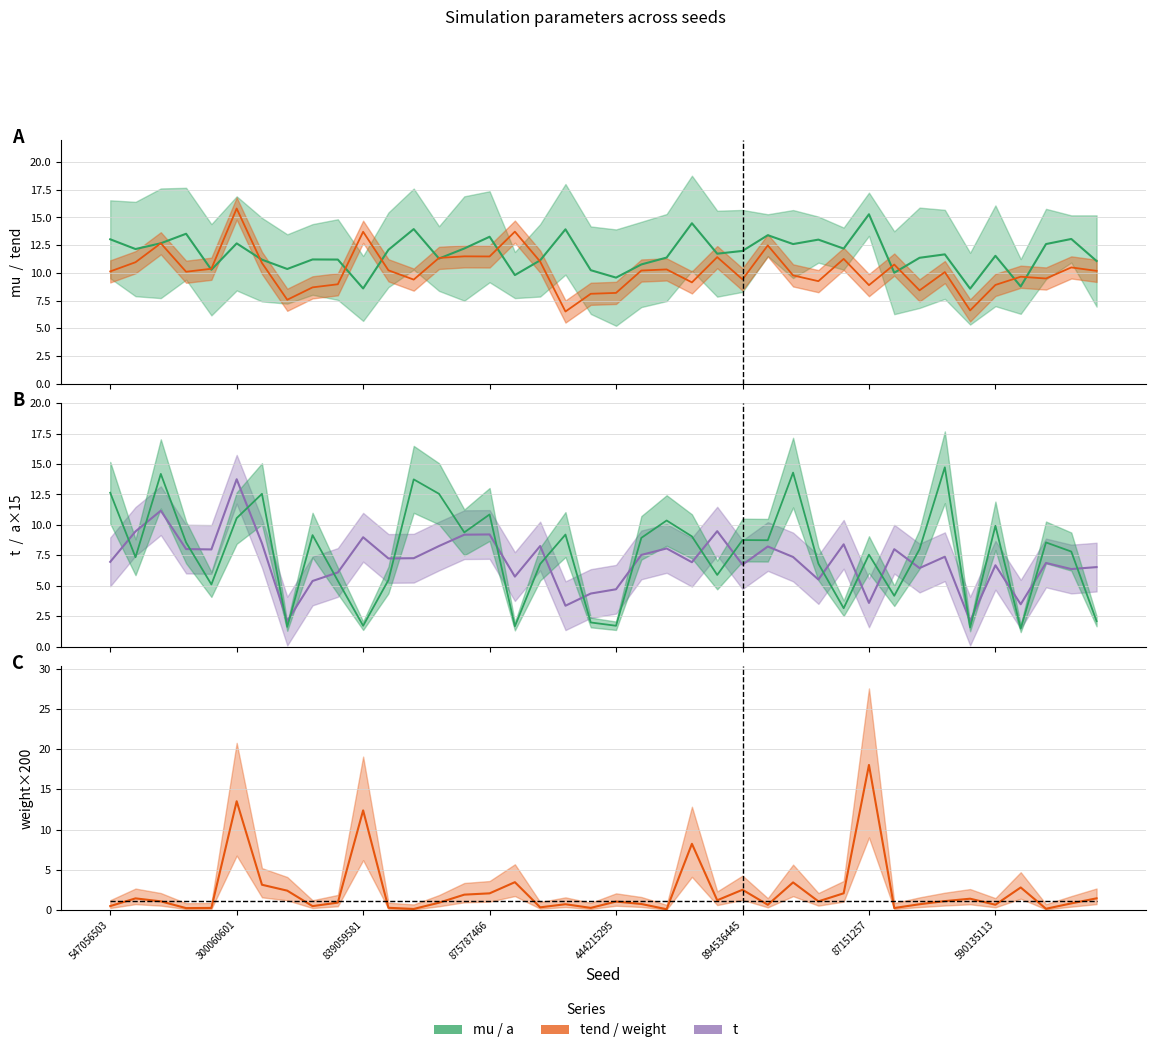

Reading left to right, list all the values displayed in this chart.

mu: 13.0	12.2	12.7	13.5	10.3	12.7	11.2	10.3	11.2	11.2	8.6	12.1	13.9	11.3	12.2	13.3	9.8	11.1	13.9	10.2	9.6	10.8	11.4	14.5	11.7	12.0	13.4	12.6	13.0	12.2	15.3	10.0	11.4	11.7	8.6	11.5	8.8	12.6	13.1	11.1
tend: 10.1	11.0	12.7	10.1	10.4	15.8	10.9	7.6	8.7	9.0	13.7	10.2	9.4	11.3	11.5	11.5	13.7	11.0	6.5	8.1	8.2	10.2	10.3	9.1	11.4	9.4	12.5	9.8	9.2	11.3	8.9	10.8	8.4	10.1	6.6	8.9	9.7	9.5	10.5	10.2
t: 7.0	9.5	11.2	8.0	8.0	13.8	8.5	2.1	5.4	6.1	9.0	7.2	7.3	8.3	9.2	9.2	5.8	8.3	3.4	4.4	4.7	7.5	8.1	6.9	9.5	6.7	8.2	7.4	5.5	8.4	3.6	8.0	6.5	7.4	2.1	6.7	3.5	6.9	6.4	6.5
a (scaled): 12.6	7.3	14.2	8.6	5.1	10.6	12.6	1.6	9.2	5.4	1.7	5.5	13.7	12.6	9.4	10.9	1.7	6.8	9.2	2.0	1.7	8.9	10.4	9.1	5.9	8.8	8.7	14.3	6.8	3.2	7.6	4.2	8.0	14.7	1.6	9.9	1.5	8.6	7.8	2.1
weight×200: 0.5	1.4	1.1	0.2	0.2	13.5	3.1	2.4	0.5	0.9	12.4	0.3	0.1	0.9	1.9	2.1	3.5	0.3	0.7	0.3	1.0	0.7	0.1	8.2	1.2	2.5	0.6	3.4	1.1	2.1	18.0	0.2	0.7	1.1	1.4	0.6	2.8	0.1	0.8	1.4
median weight: 1.1	1.1	1.1	1.1	1.1	1.1	1.1	1.1	1.1	1.1	1.1	1.1	1.1	1.1	1.1	1.1	1.1	1.1	1.1	1.1	1.1	1.1	1.1	1.1	1.1	1.1	1.1	1.1	1.1	1.1	1.1	1.1	1.1	1.1	1.1	1.1	1.1	1.1	1.1	1.1